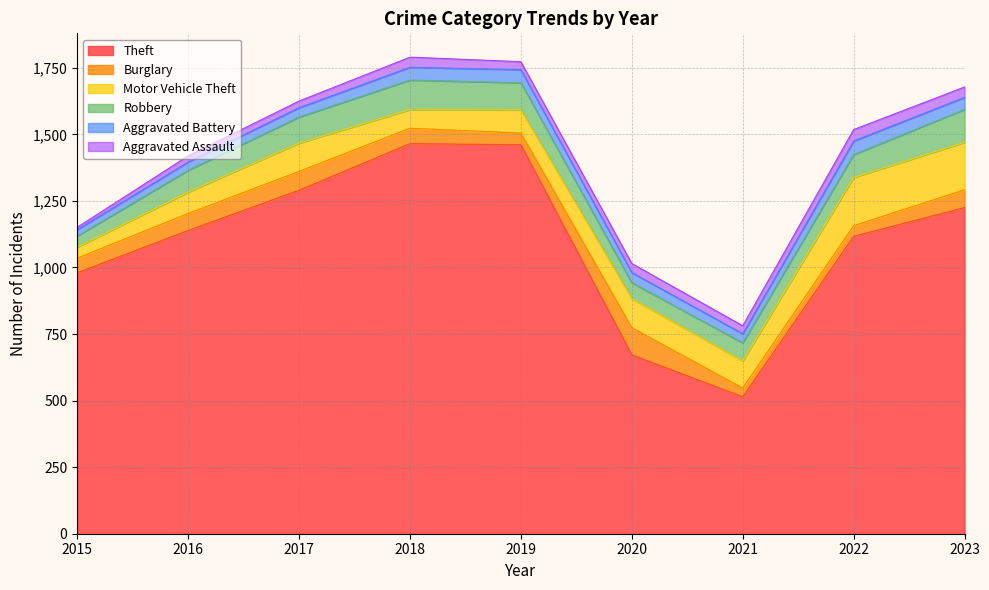

What is the value of the Aggravated Assault point at the 6th from the left?

34